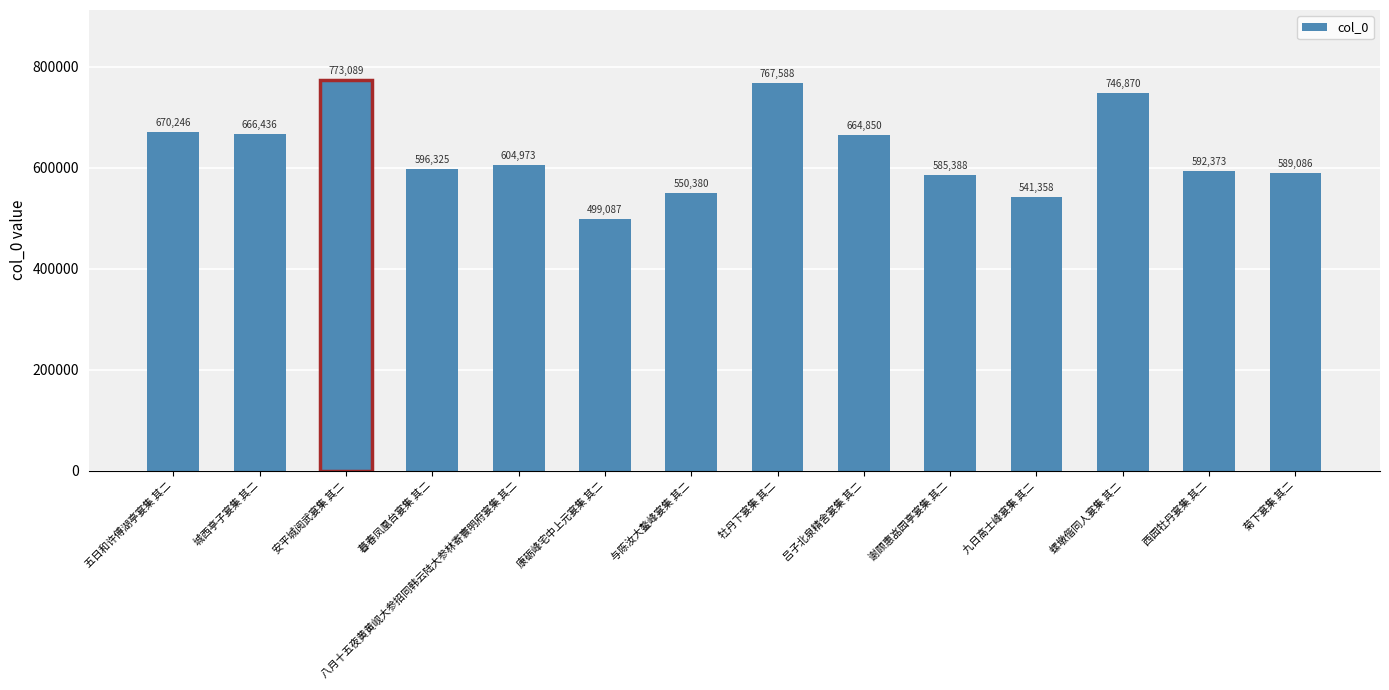

What is the difference between the values at 康砺峰宅中上元宴集 其二 and 九日高士峰宴集 其二?

42271